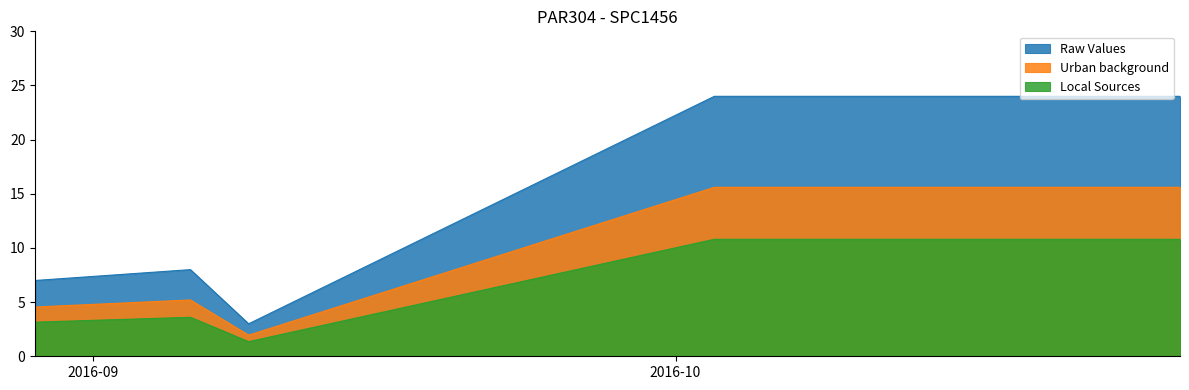

What is the maximum value shown in the chart?

24.0